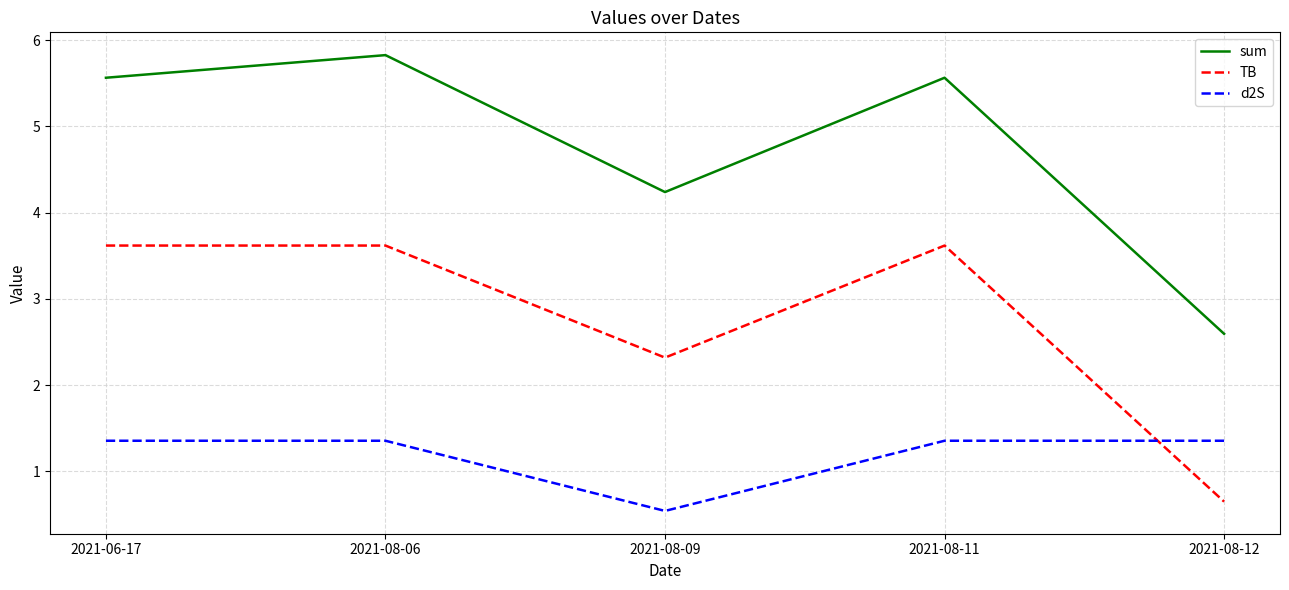

What is the average value of the d2S series?

1.2